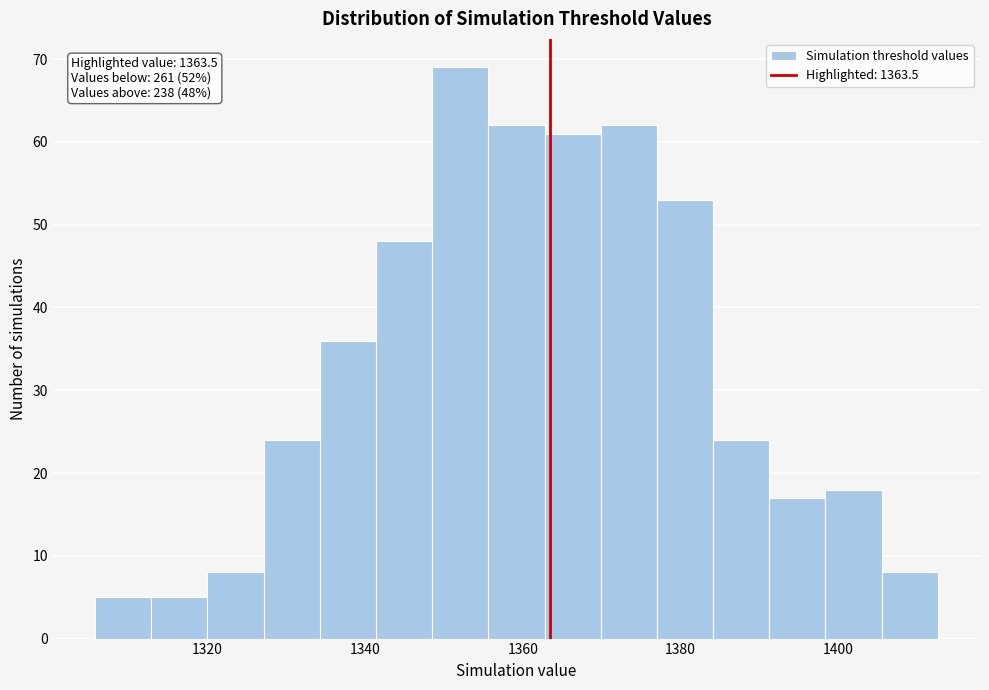

Around what value on the x-axis is the tallest bar? Give the approximate position of its centre, as read against the axis.

1352